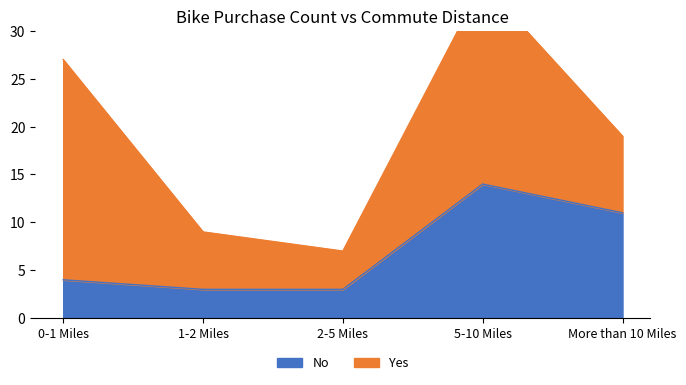

What is the smallest value displayed?

3